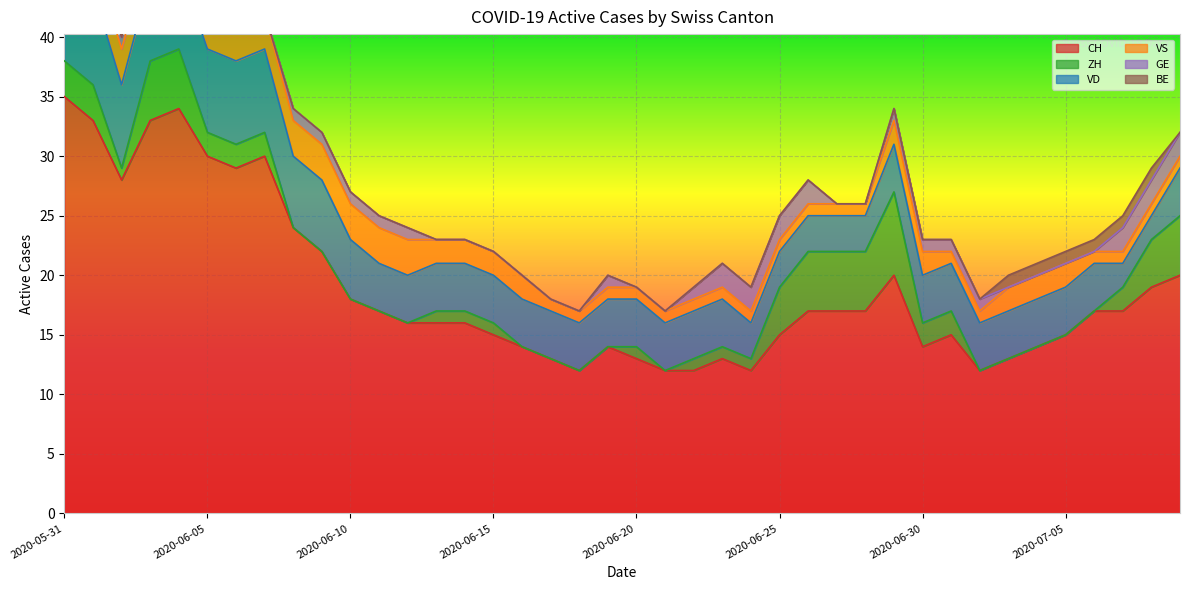

True or false: GE and CH cross at least once.

False